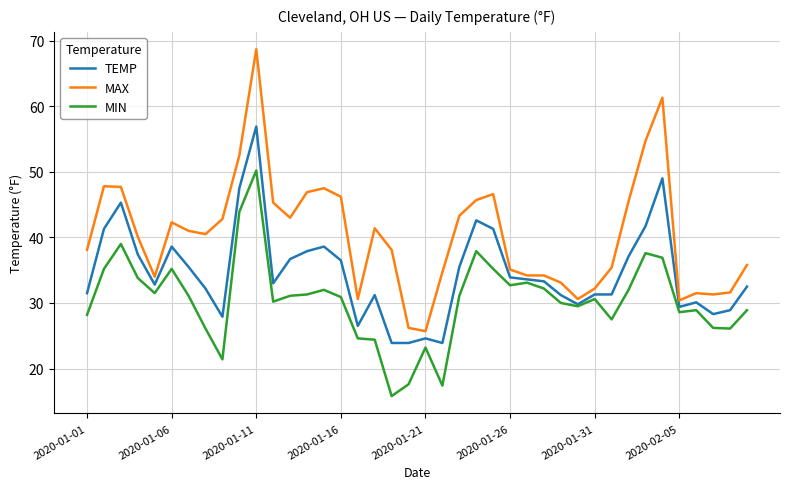

What is the highest value of the MAX series?

68.7